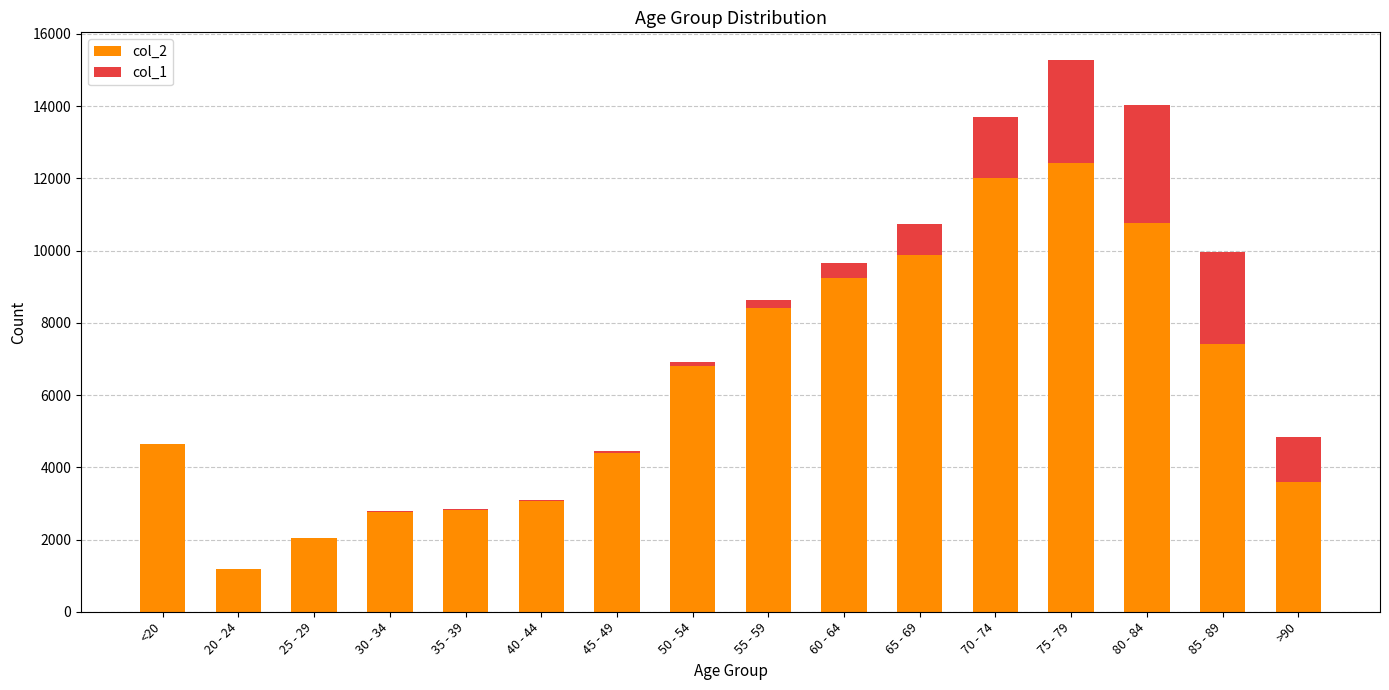

What is the difference between the col_2 values at <20 and 30 - 34?

1876